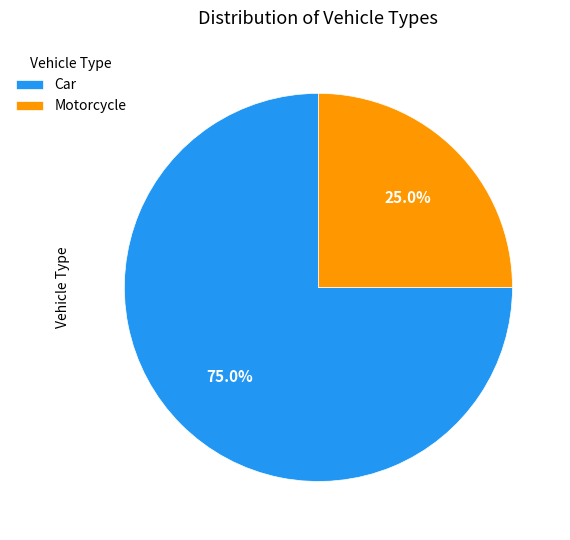

Approximately how many times larger is the value at Car compared to Motorcycle?

3.0